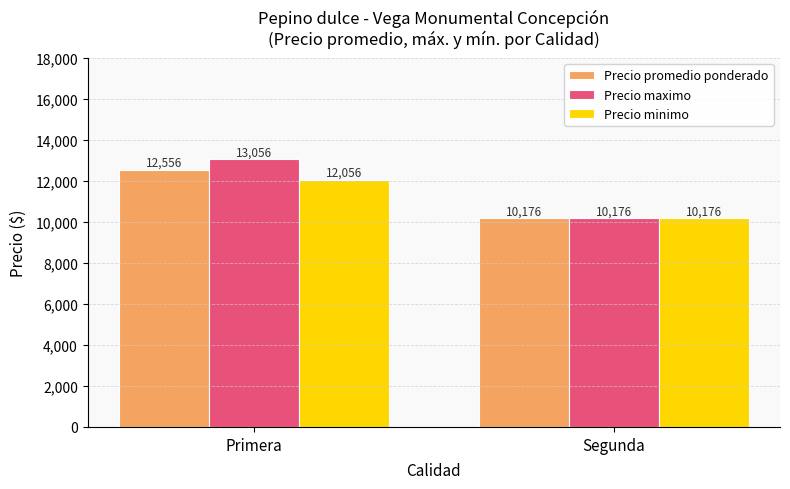

Which series has the largest range (max minus min)?

Precio maximo